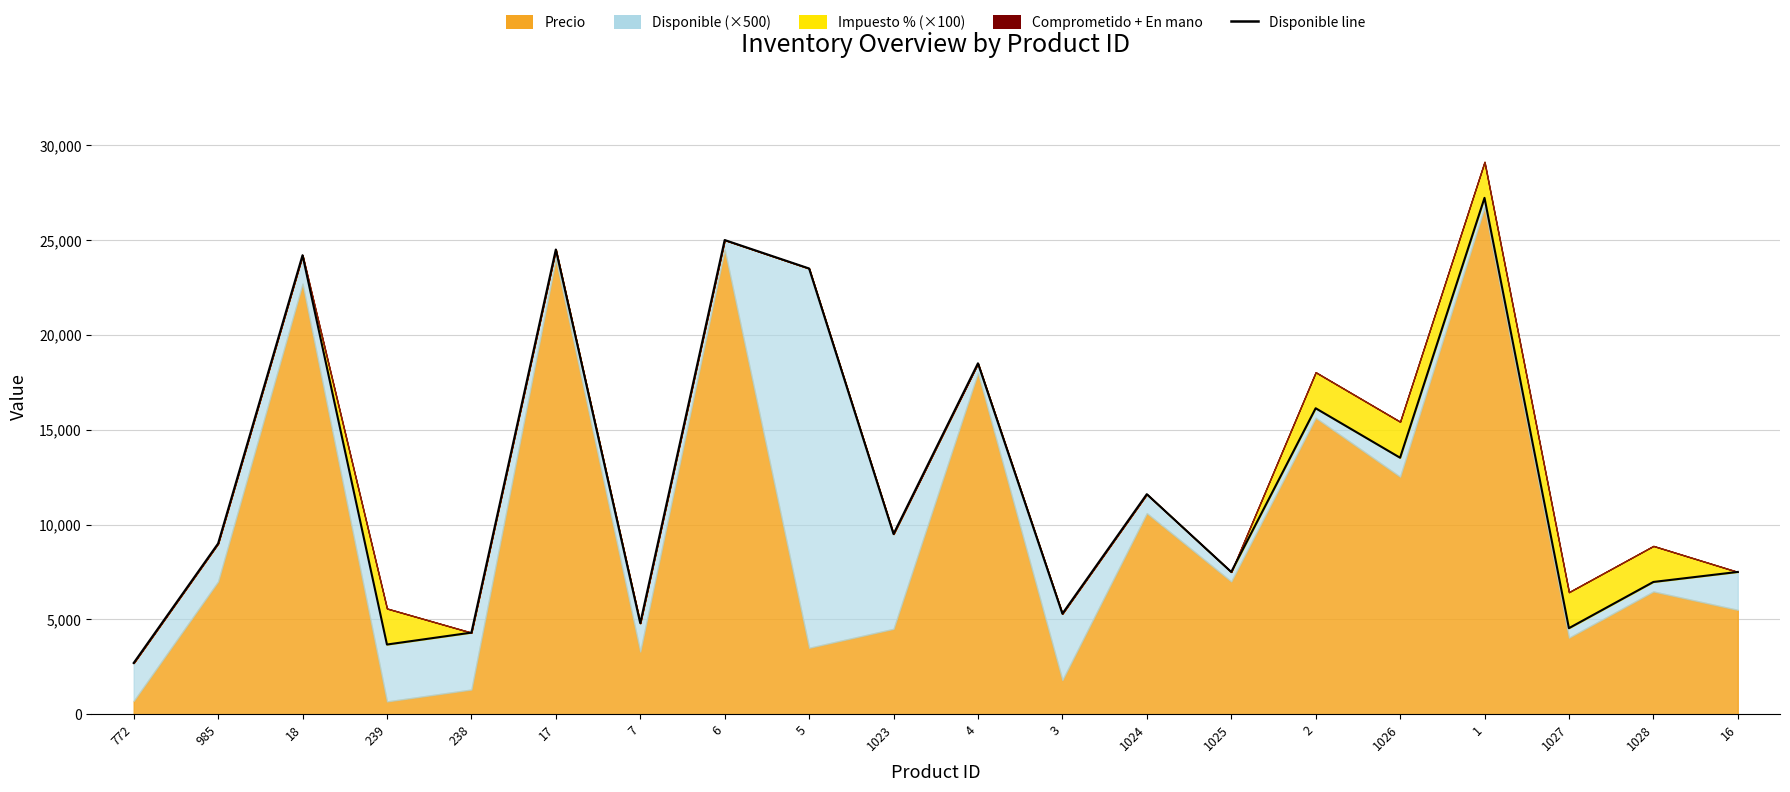

What is the change in value from 1023 to 1025?

-2000